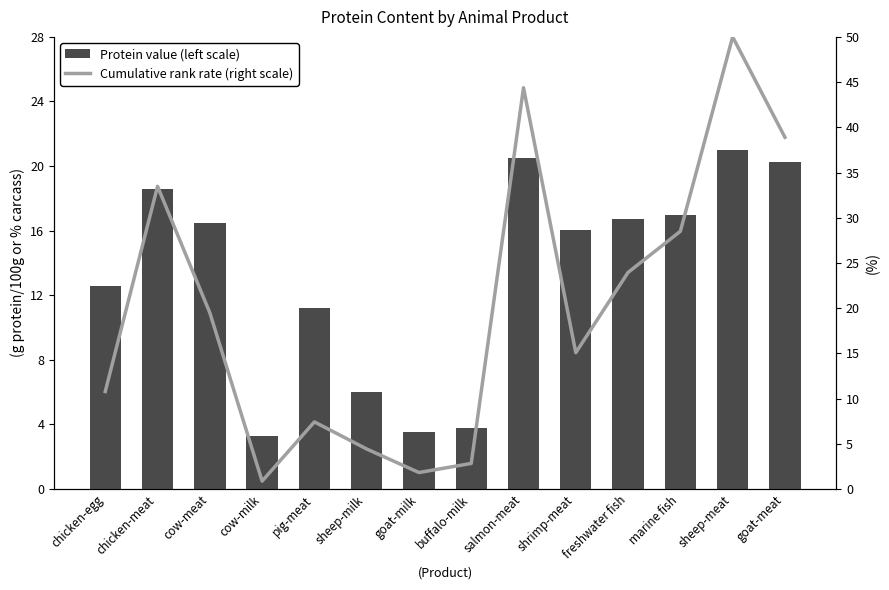

How many groups of bars are there?

14